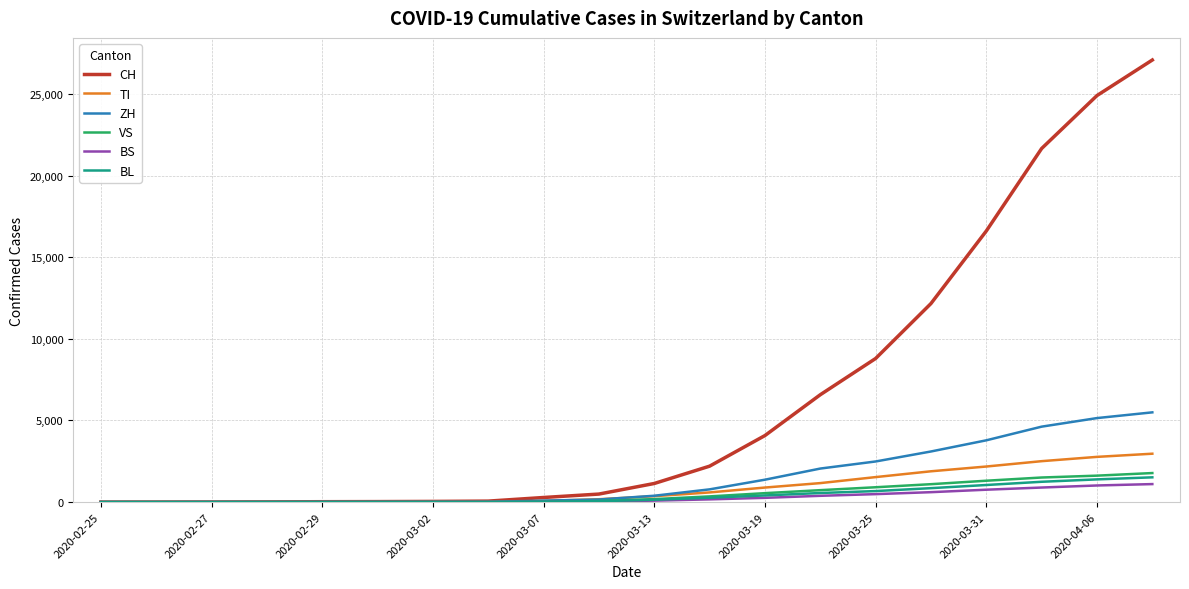

Which series has the largest range (max minus min)?

CH